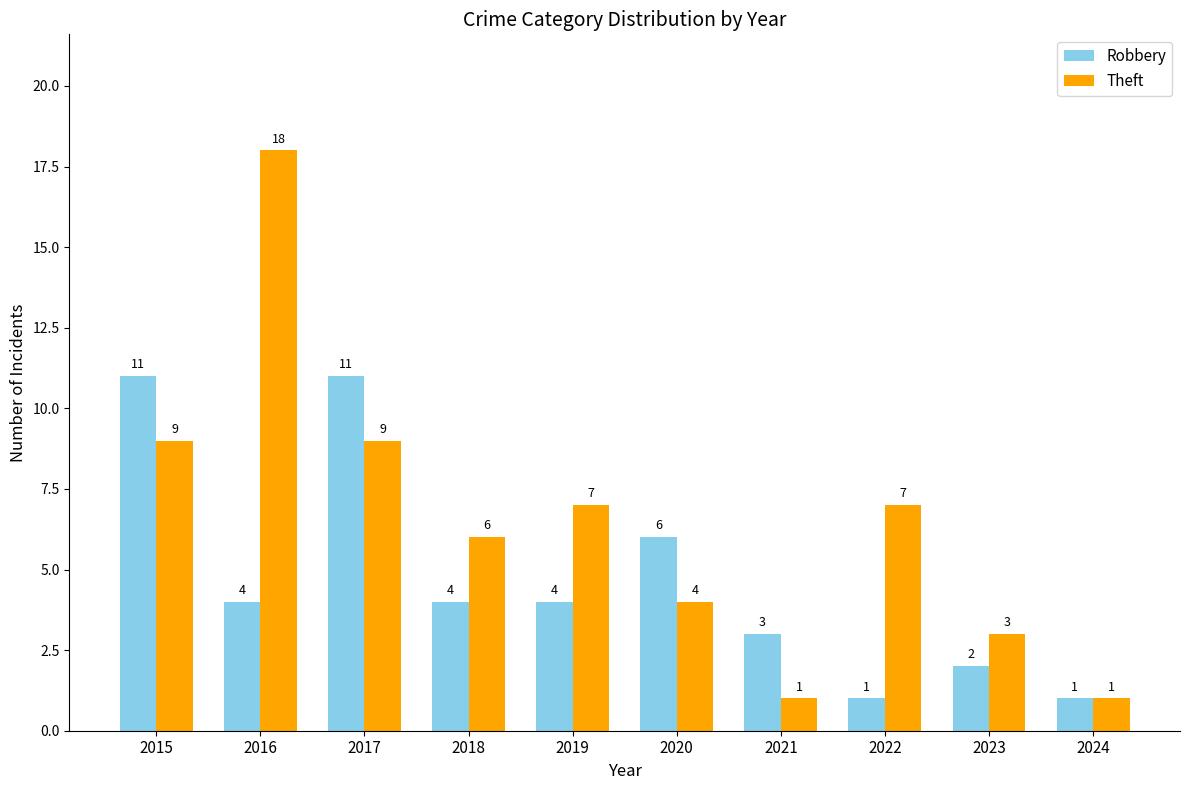

Rank the series by their maximum value, from lowest to highest.

Robbery, Theft